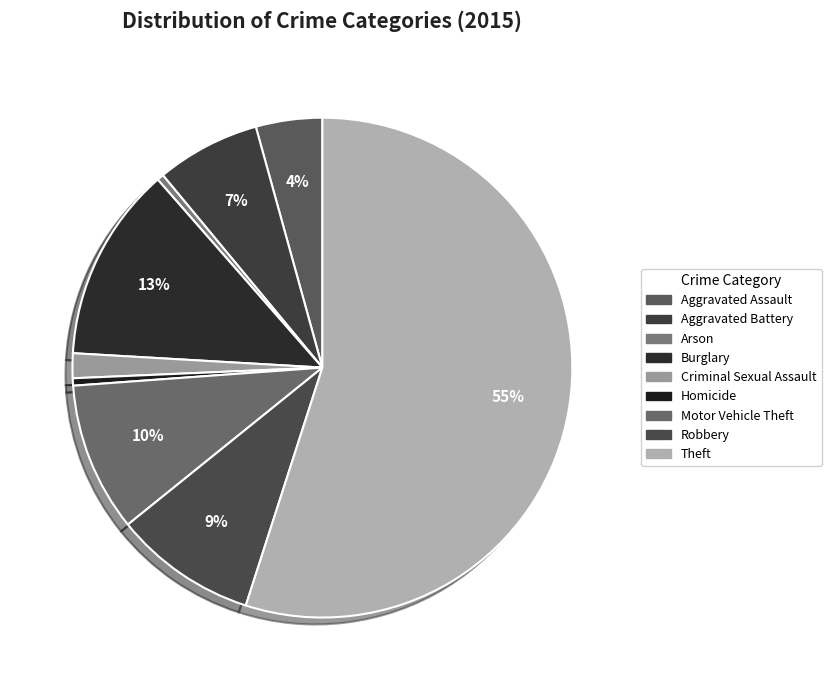

The Motor Vehicle Theft slice represents 10% of the pie. True or false?

True